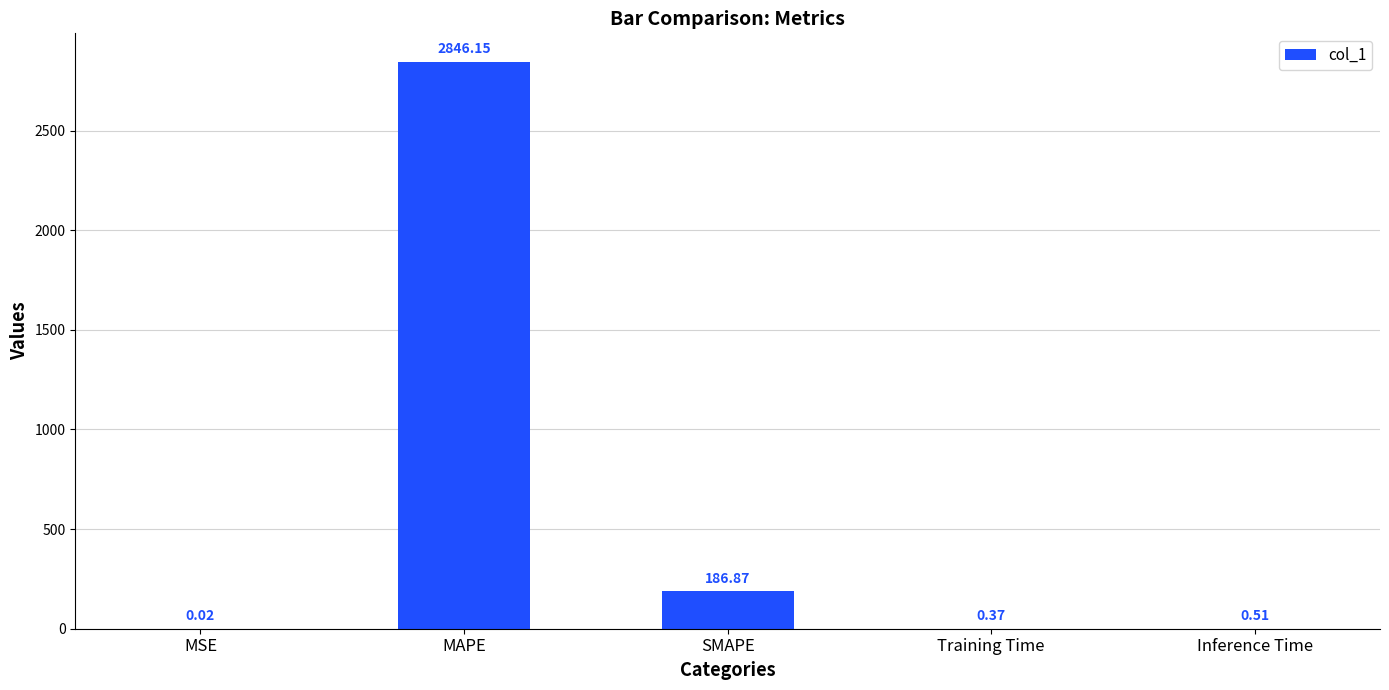

What is the change in value from SMAPE to Inference Time?

-186.4